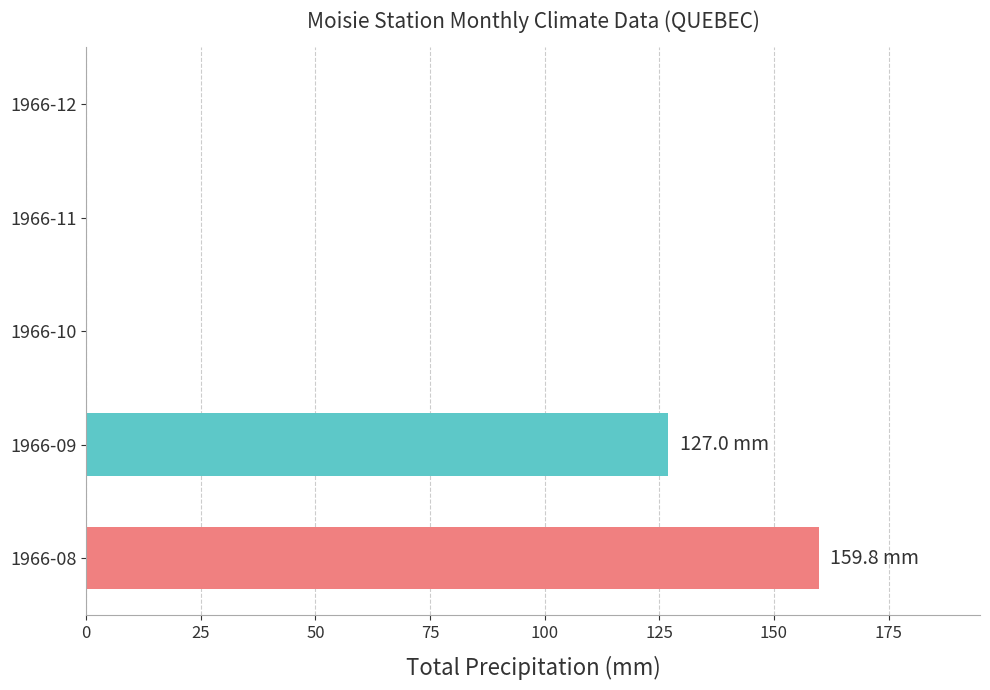

The value at 1966-08 is 159.8. True or false?

True